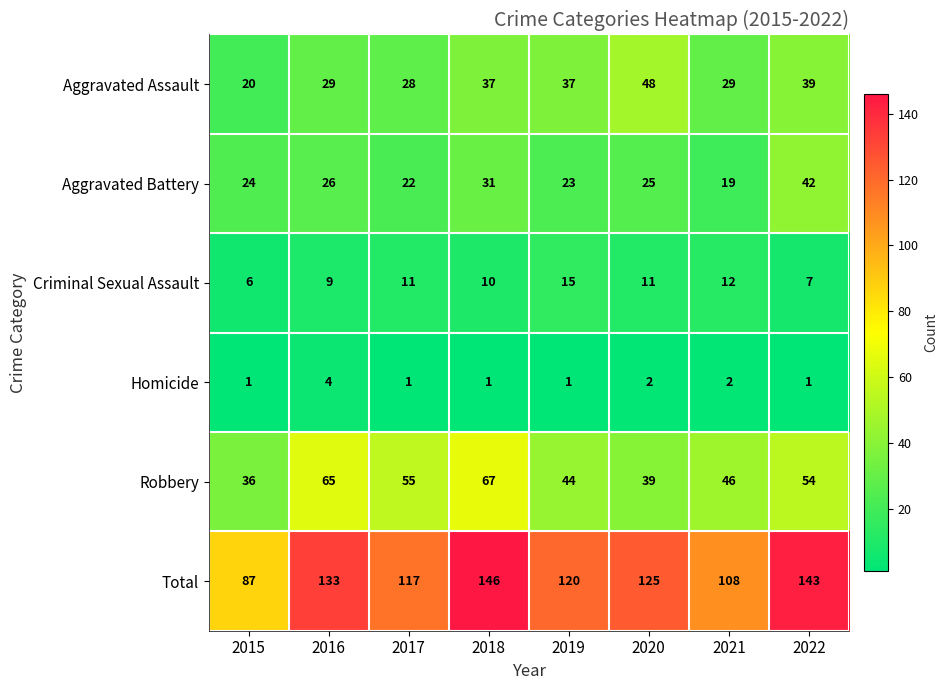

List the series in order of their peak value, highest first.

Total, Robbery, Aggravated Assault, Aggravated Battery, Criminal Sexual Assault, Homicide